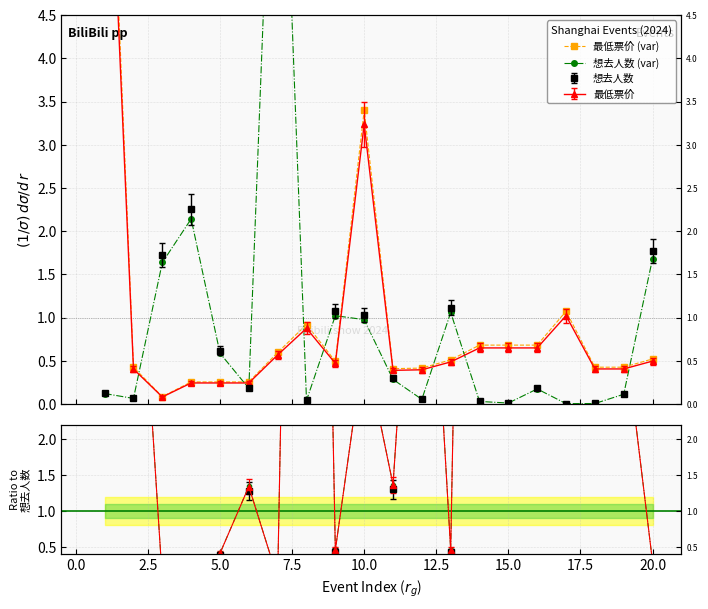

What is the highest value of the 想去人数 (var) series?

8.8